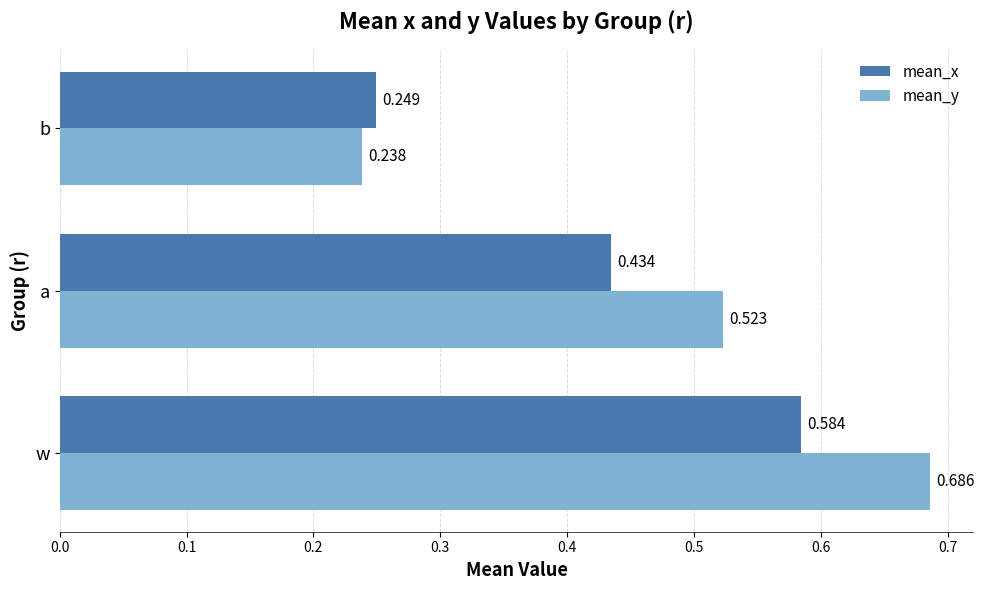

Is the value of mean_x at w greater than the value of mean_y at a?

Yes